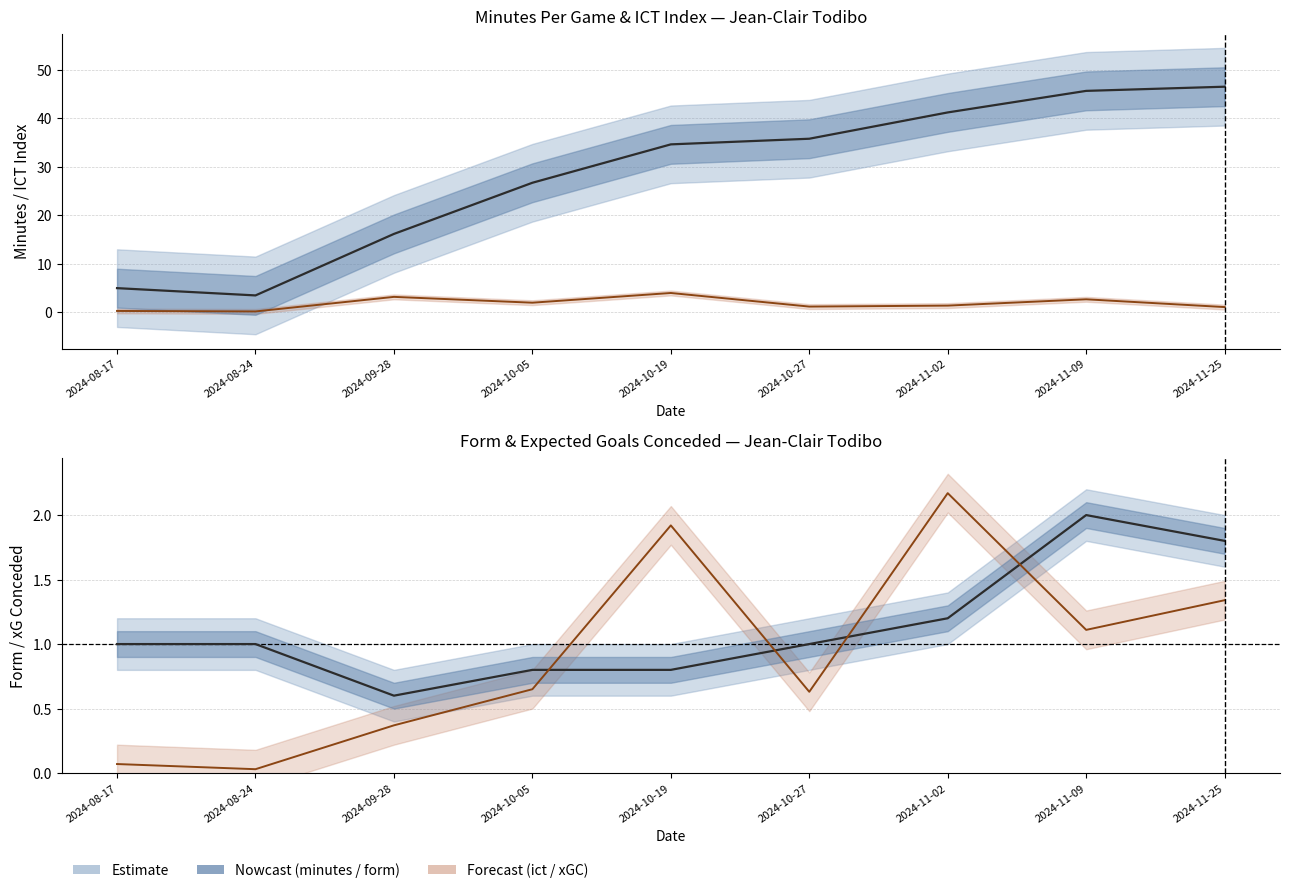

At which category is the sum across all series the highest?

2024-11-09